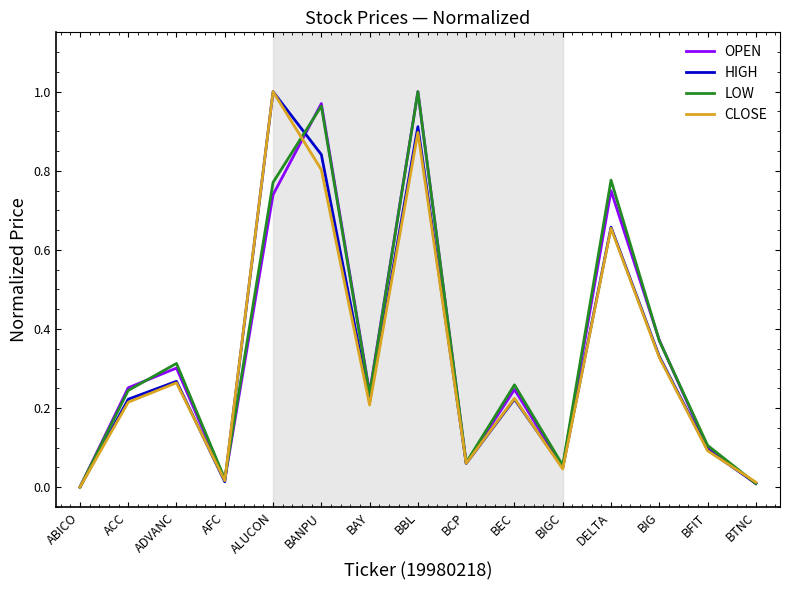

Is the value of HIGH at DELTA greater than the value of LOW at BFIT?

Yes